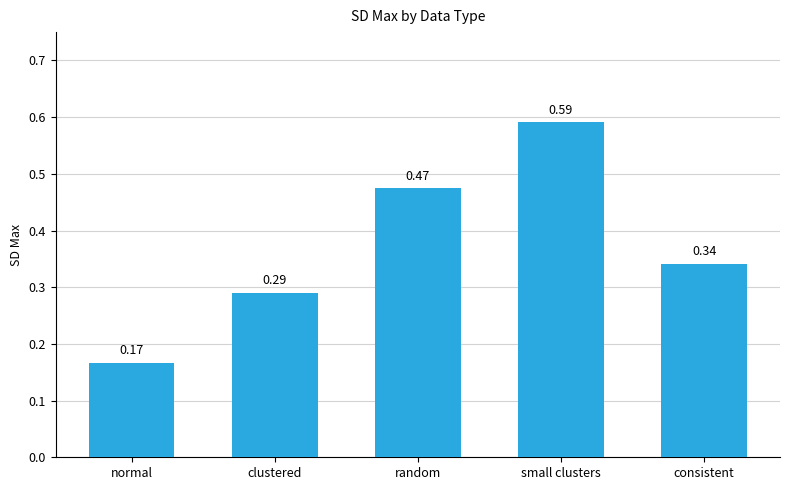

Rank the categories by value from highest to lowest.

small clusters, random, consistent, clustered, normal